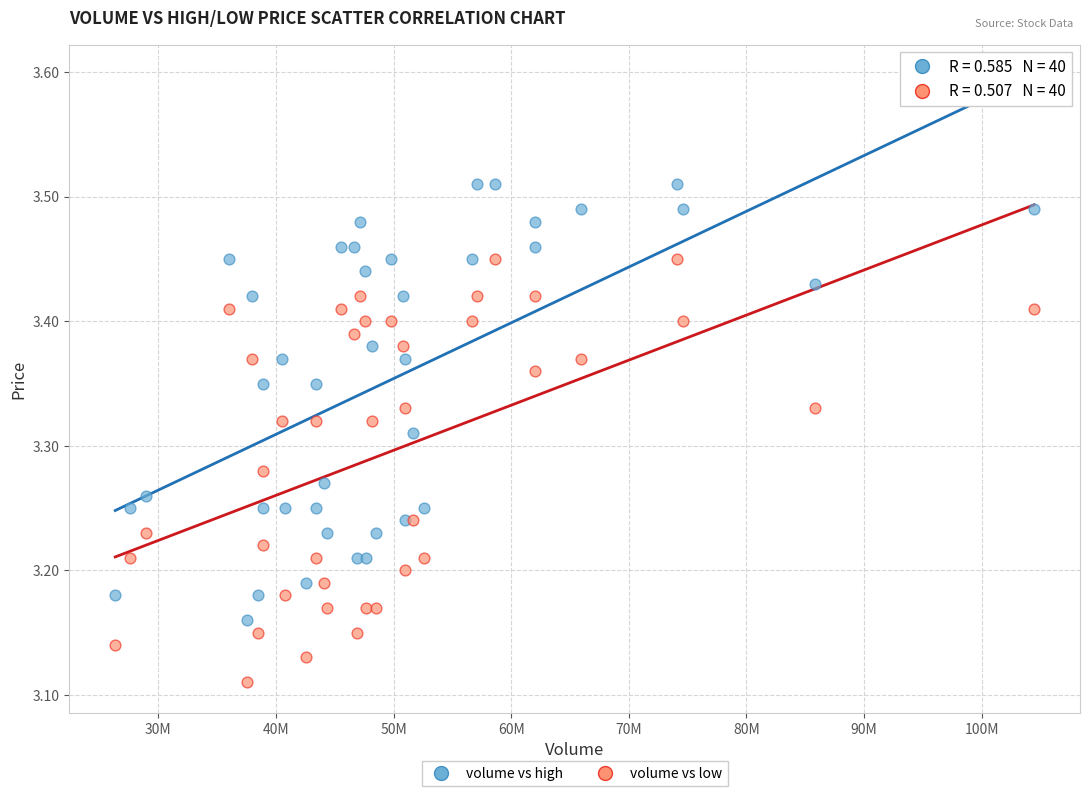

Which series contains the highest Y value?

volume vs high